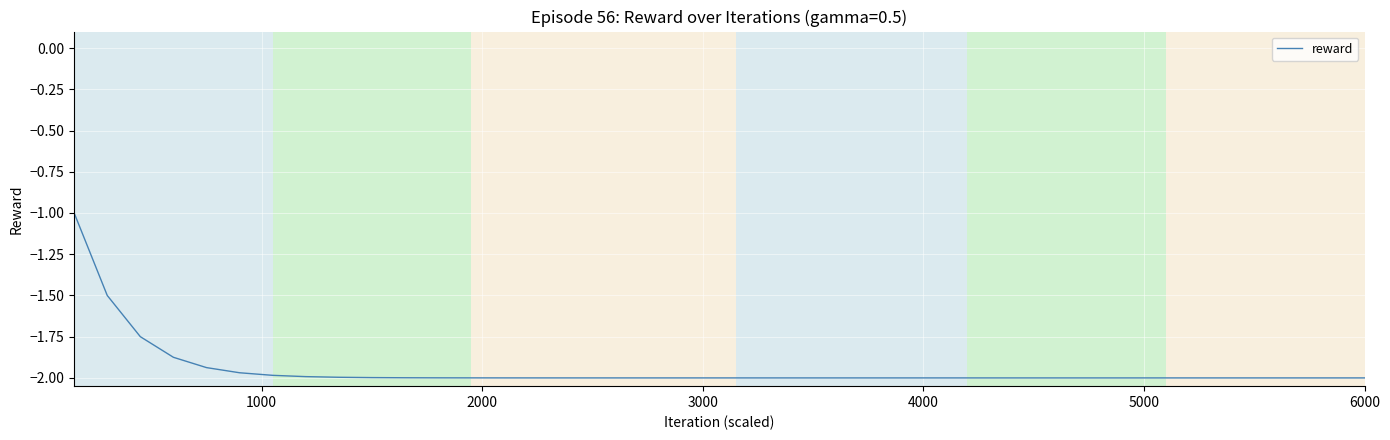

What is the maximum value shown in the chart?

-1.0